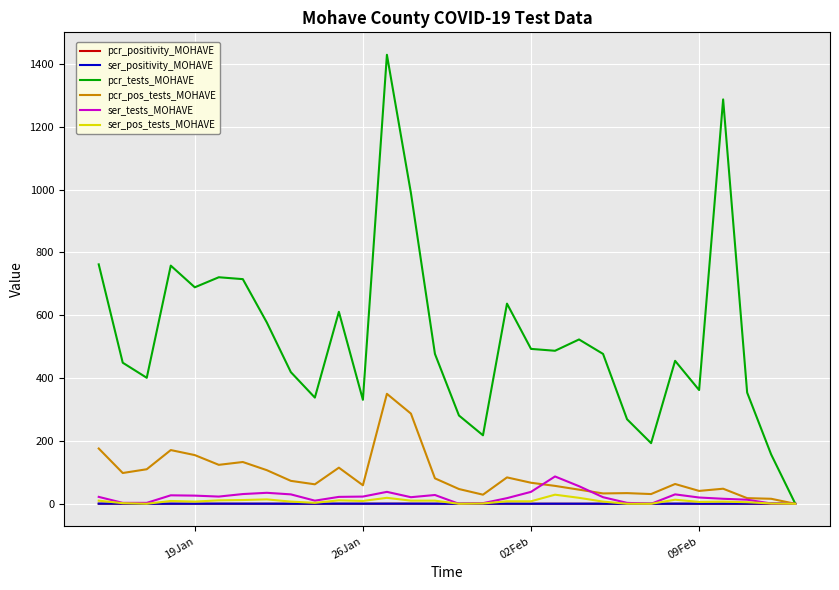

Does the chart have visible grid lines?

Yes